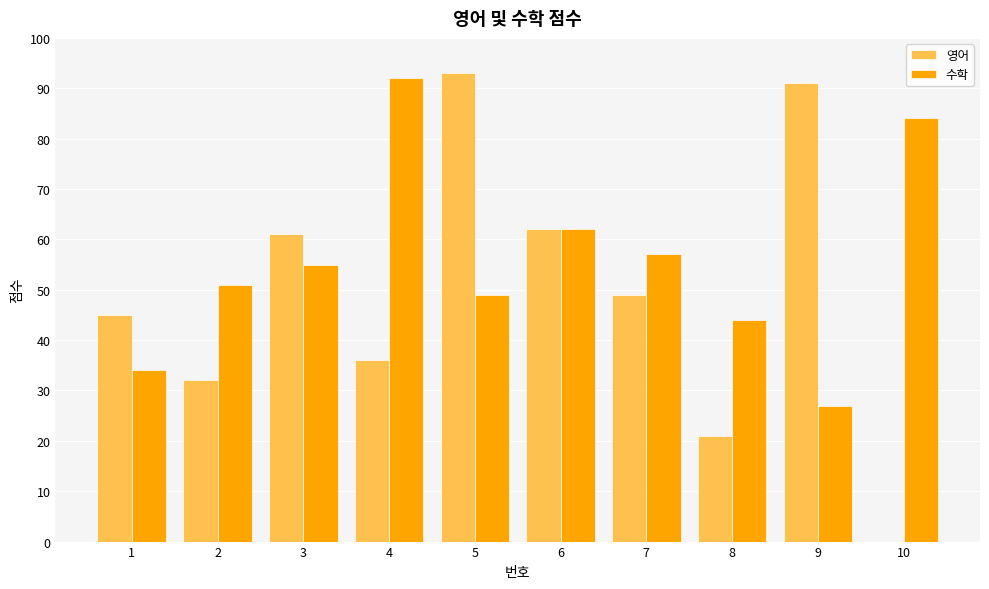

Is the value of 영어 at 1 greater than the value of 수학 at 5?

No